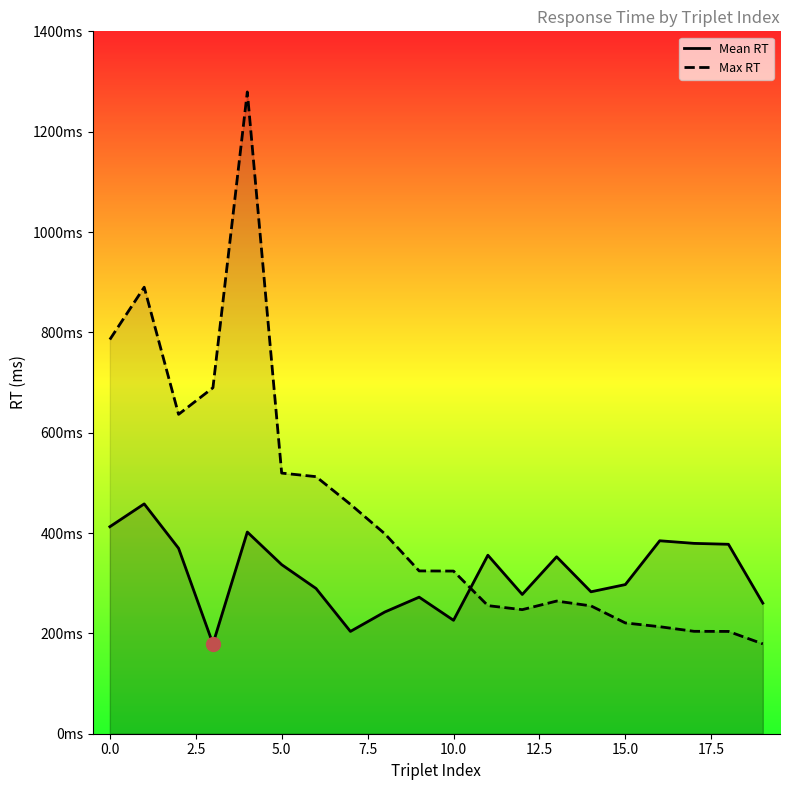

Which series has the widest spread of values?

Max RT